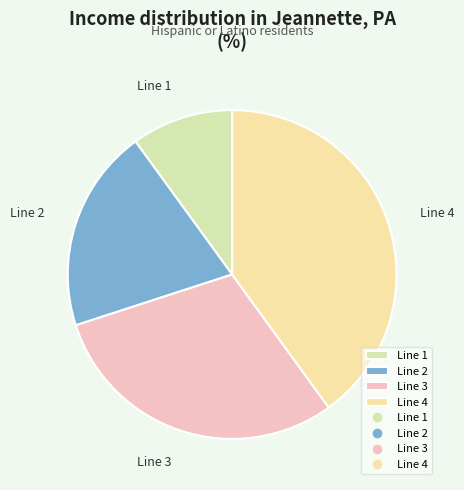

The Line 1 slice represents 1% of the pie. True or false?

False